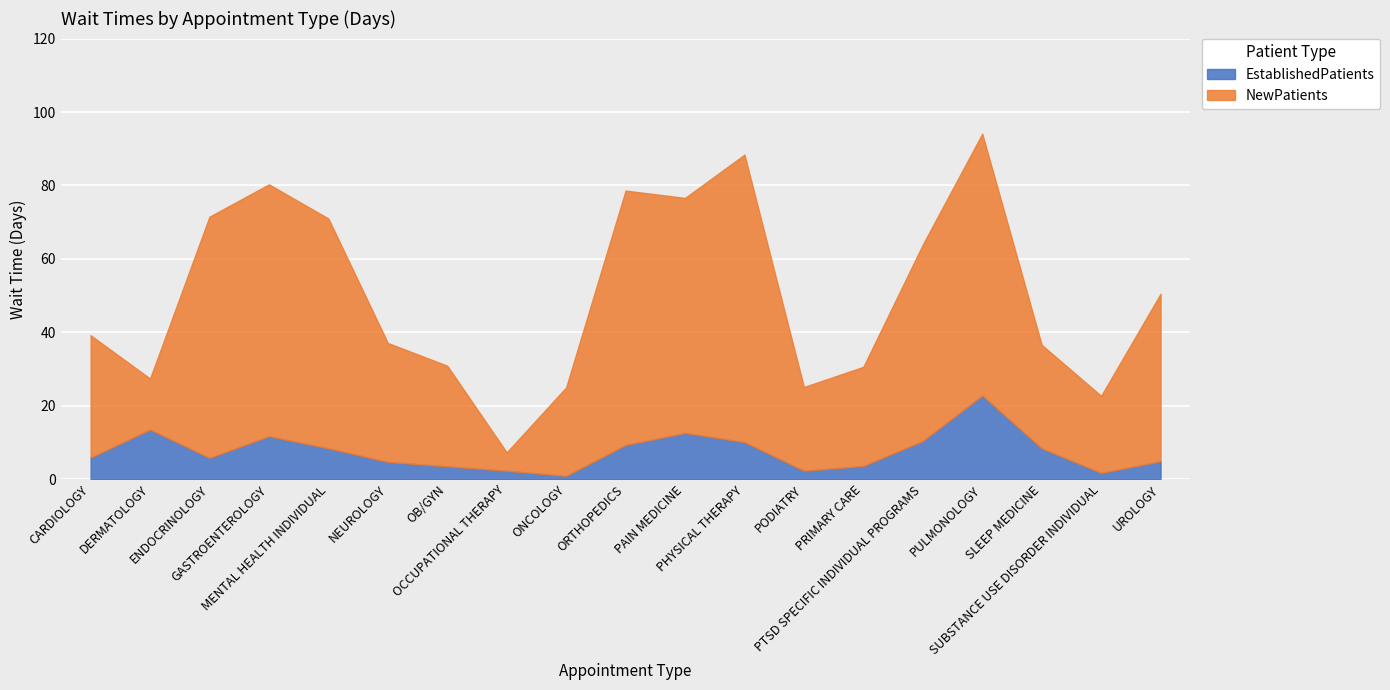

What is the label of the 3rd point from the right?

SLEEP MEDICINE